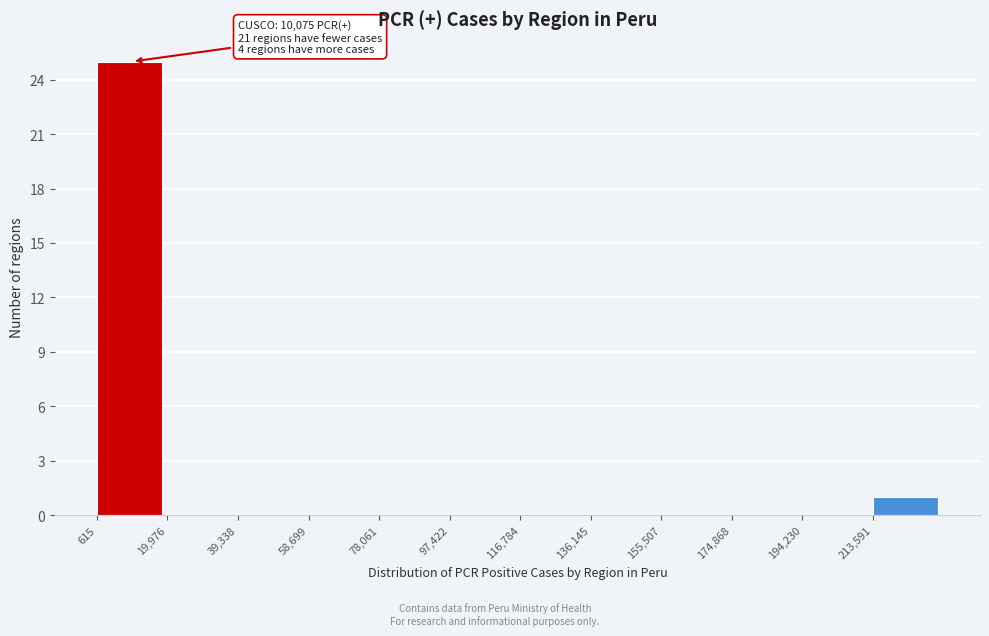

Which range on the x-axis has the tallest bar?

0 to 20000